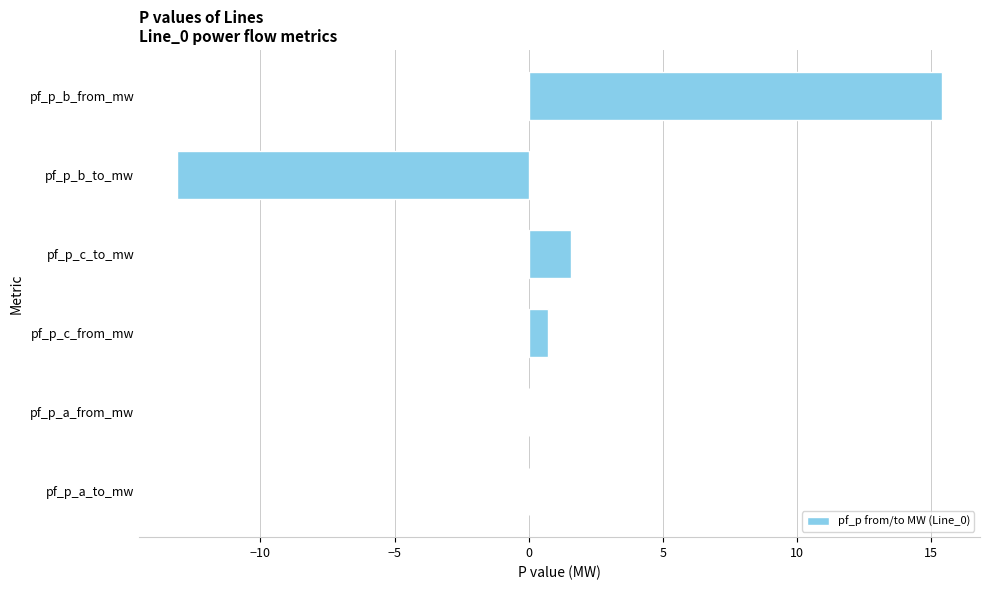

How many series are shown in this chart?

1